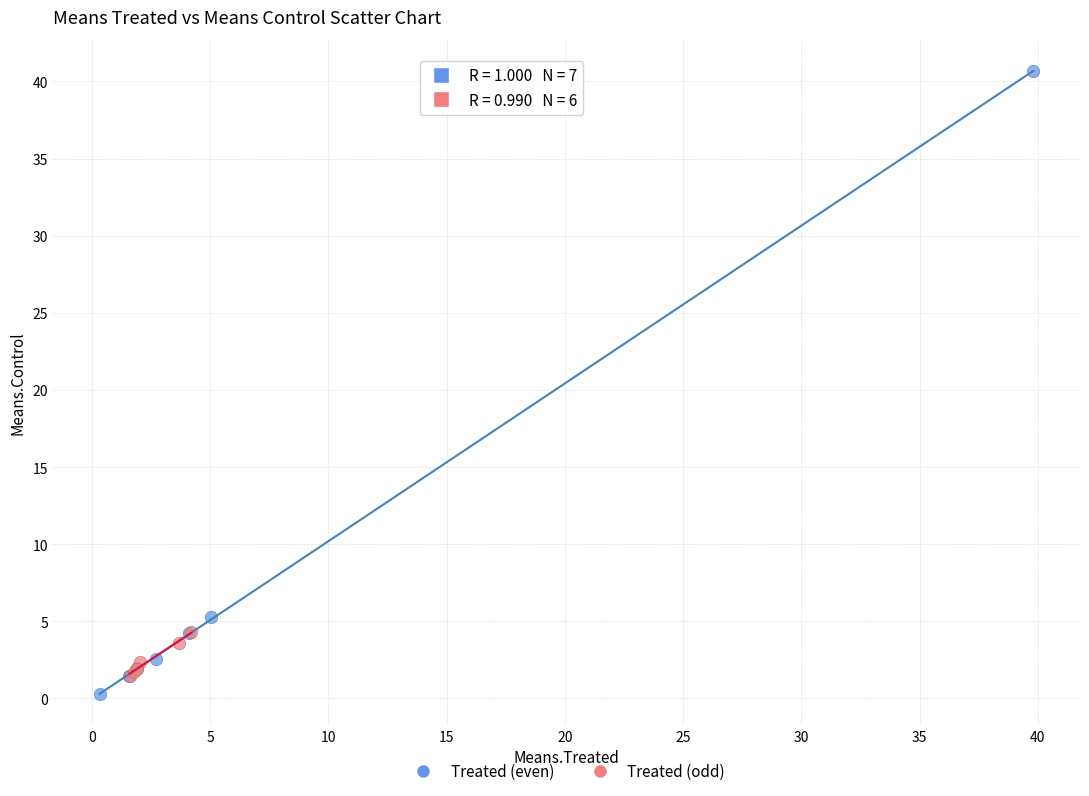

Which series reaches the maximum Y coordinate?

Treated (even)